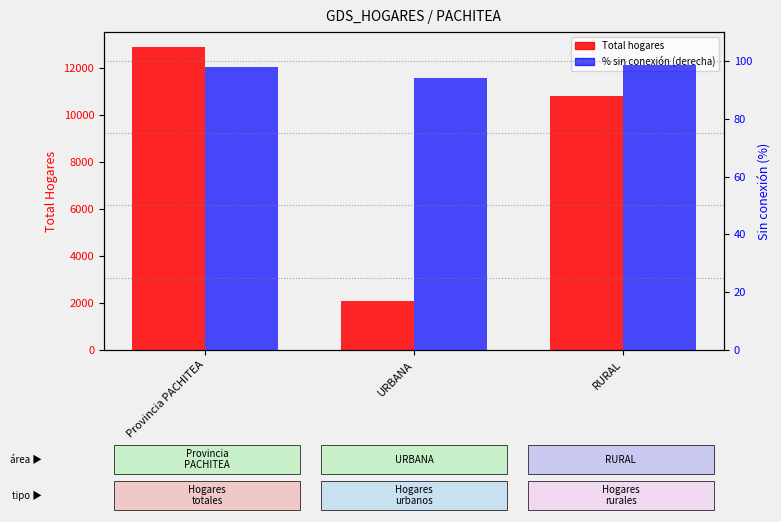

Reading left to right, transcribe all the data shown in this chart.

Total Hogares: Provincia PACHITEA=12888.0	URBANA=2066.0	RURAL=10822.0
Sin conexión (%): Provincia PACHITEA=97.9	URBANA=94.2	RURAL=98.6